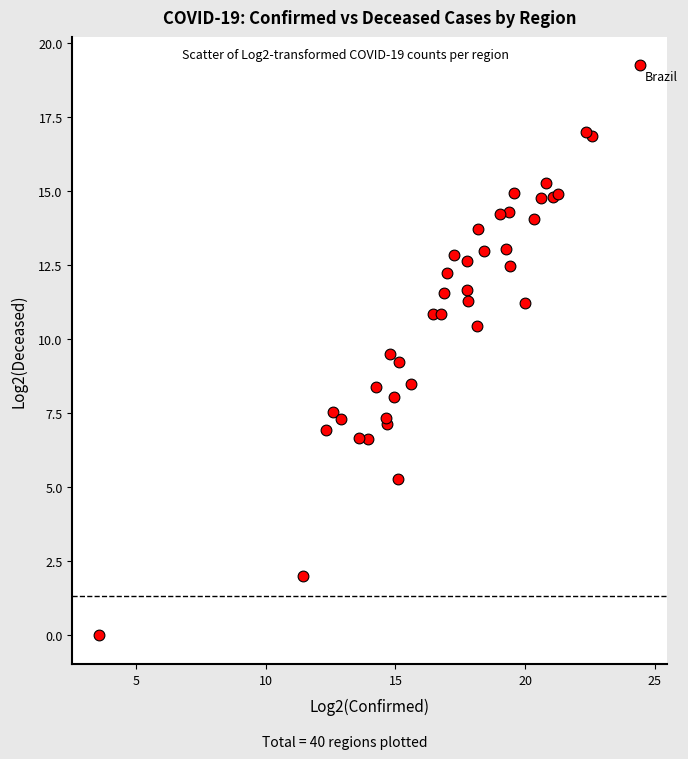

What Y value in the scatter plot is closest to 9?

9.2